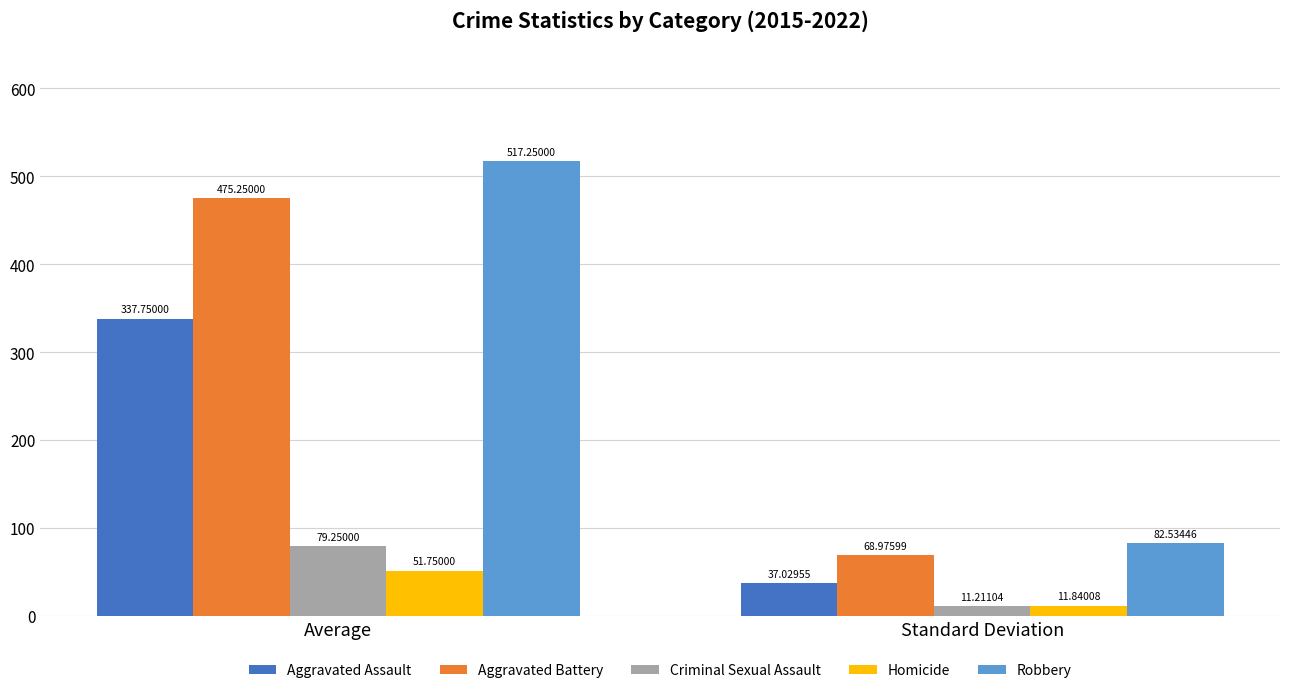

List the series in order of their peak value, lowest first.

Homicide, Criminal Sexual Assault, Aggravated Assault, Aggravated Battery, Robbery